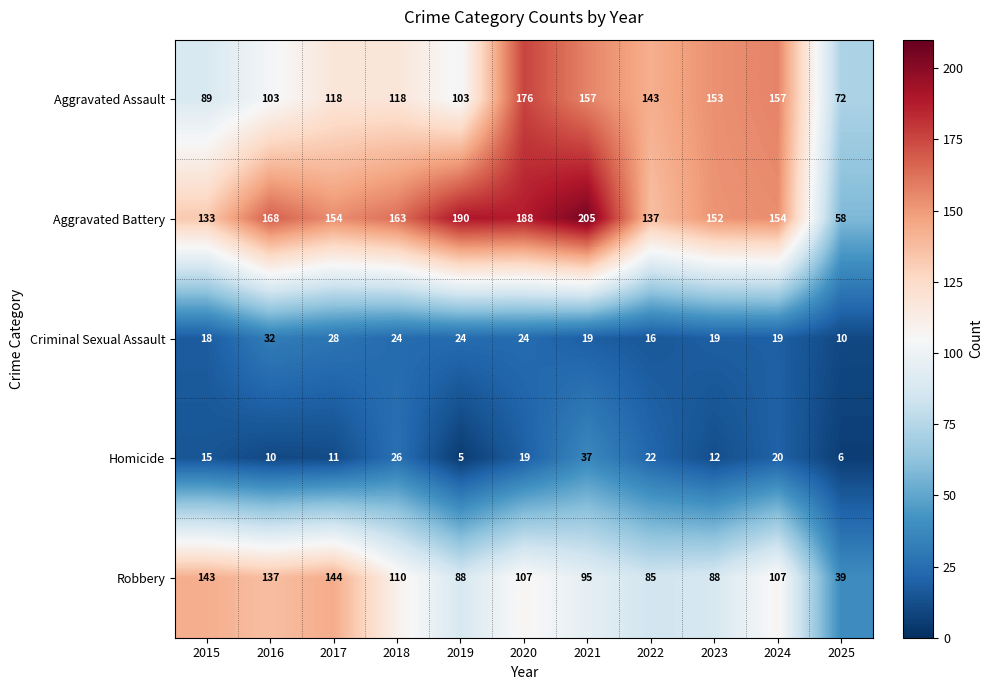

What is the difference between the highest and lowest values at 2022?

127